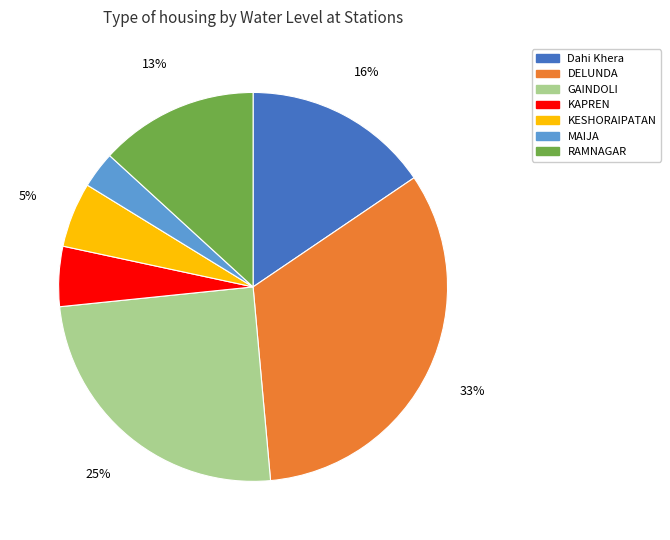

Combined, do MAIJA and RAMNAGAR account for over 50%?

No